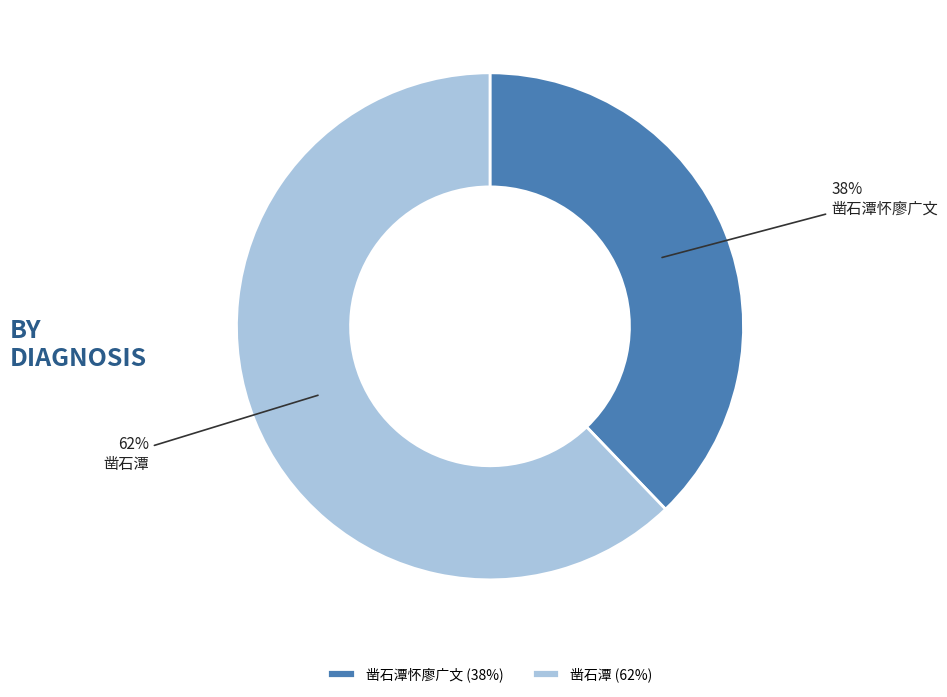

Which category accounts for the majority?

凿石潭